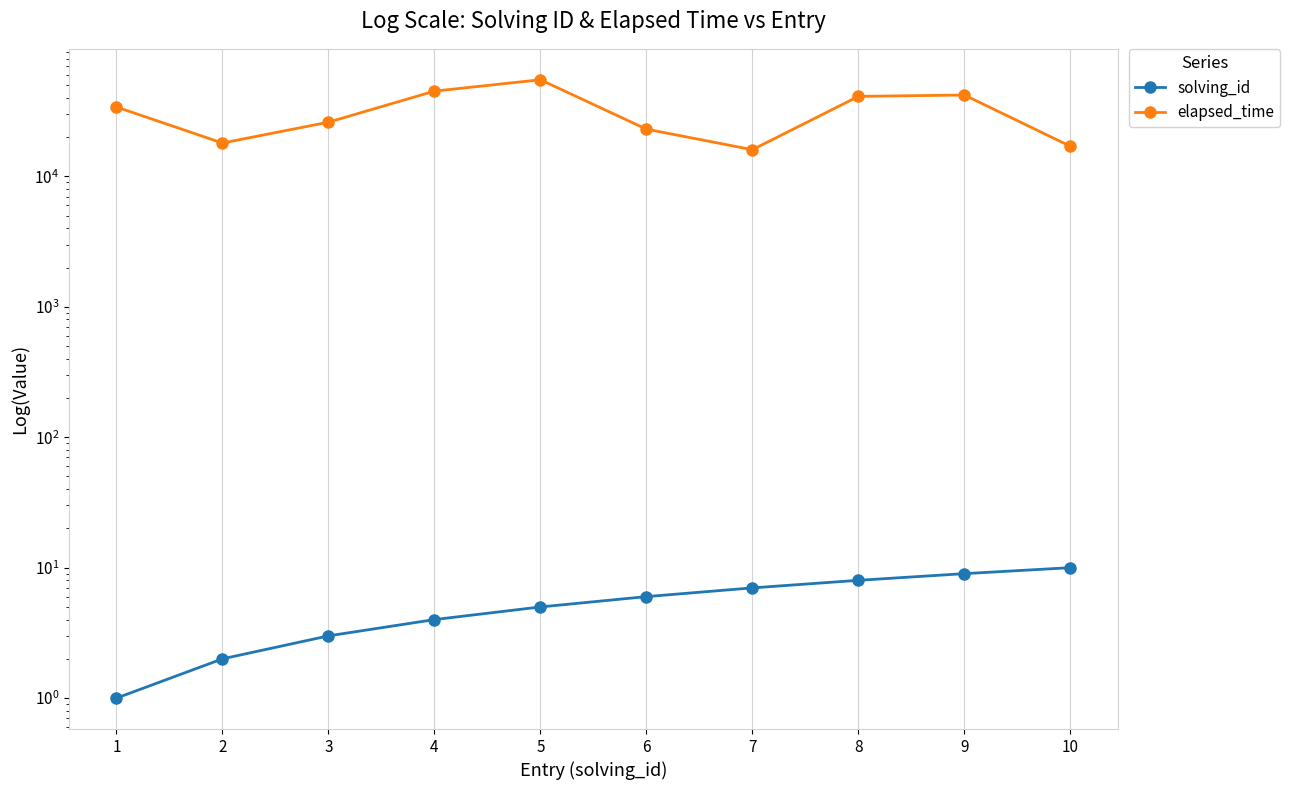

How many interior local peaks does the elapsed_time series have?

2